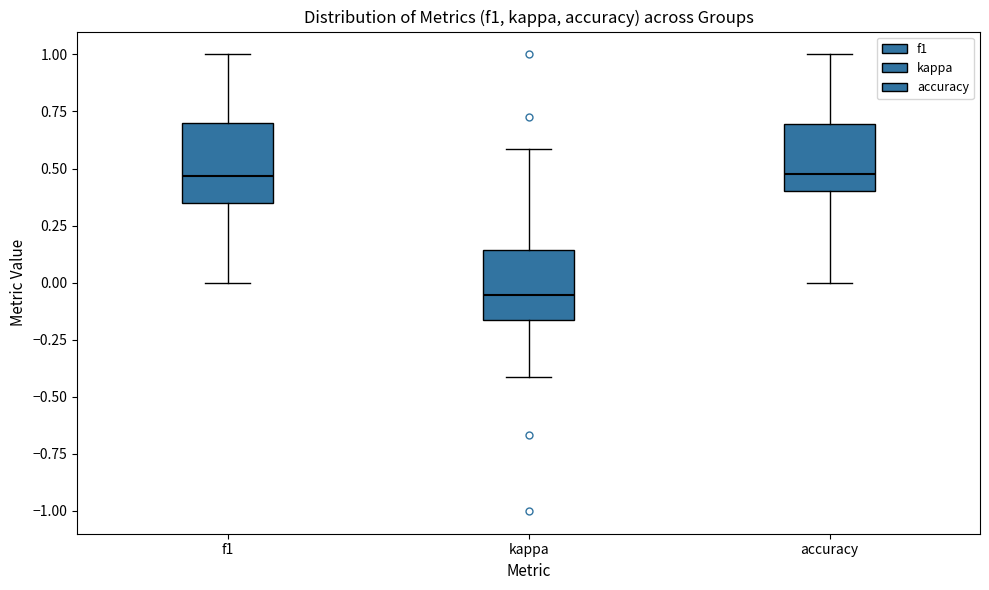

Where is the upper edge of the box for f1 on the y-axis? The values are not printed on the chart, so give them approximately, as read against the axis.

0.70